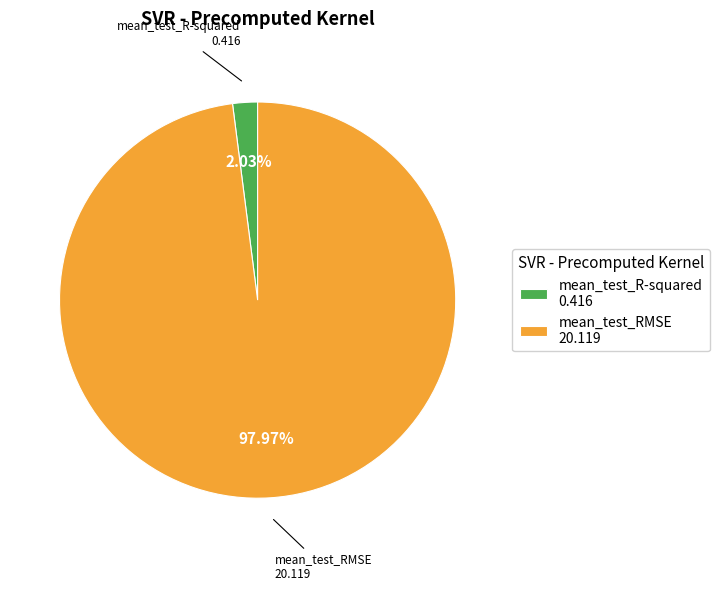

The mean_test_RMSE slice represents 84% of the pie. True or false?

False